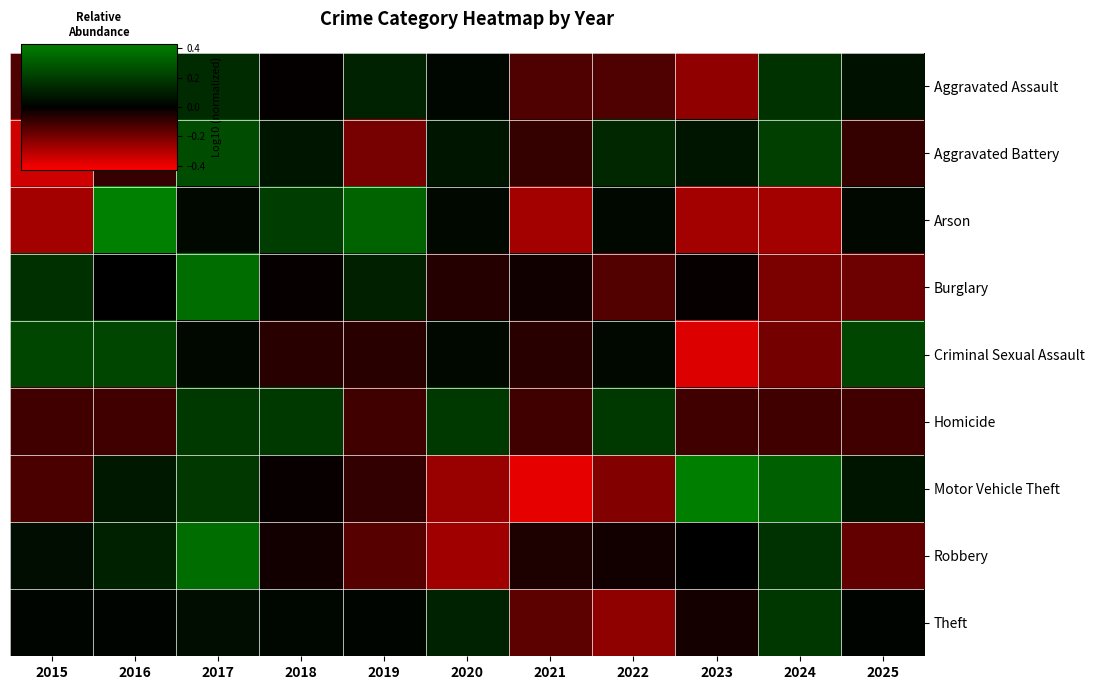

At how many categories does at least one series exceed 0?

10